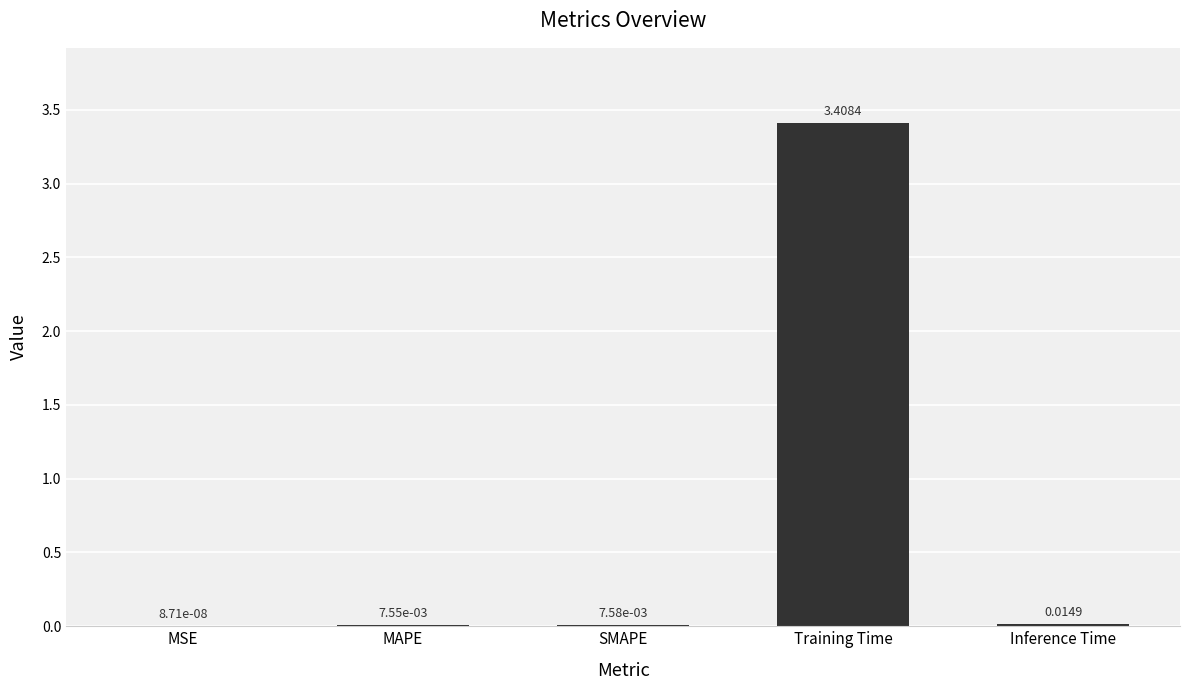

Which category has the highest value across all series?

Training Time